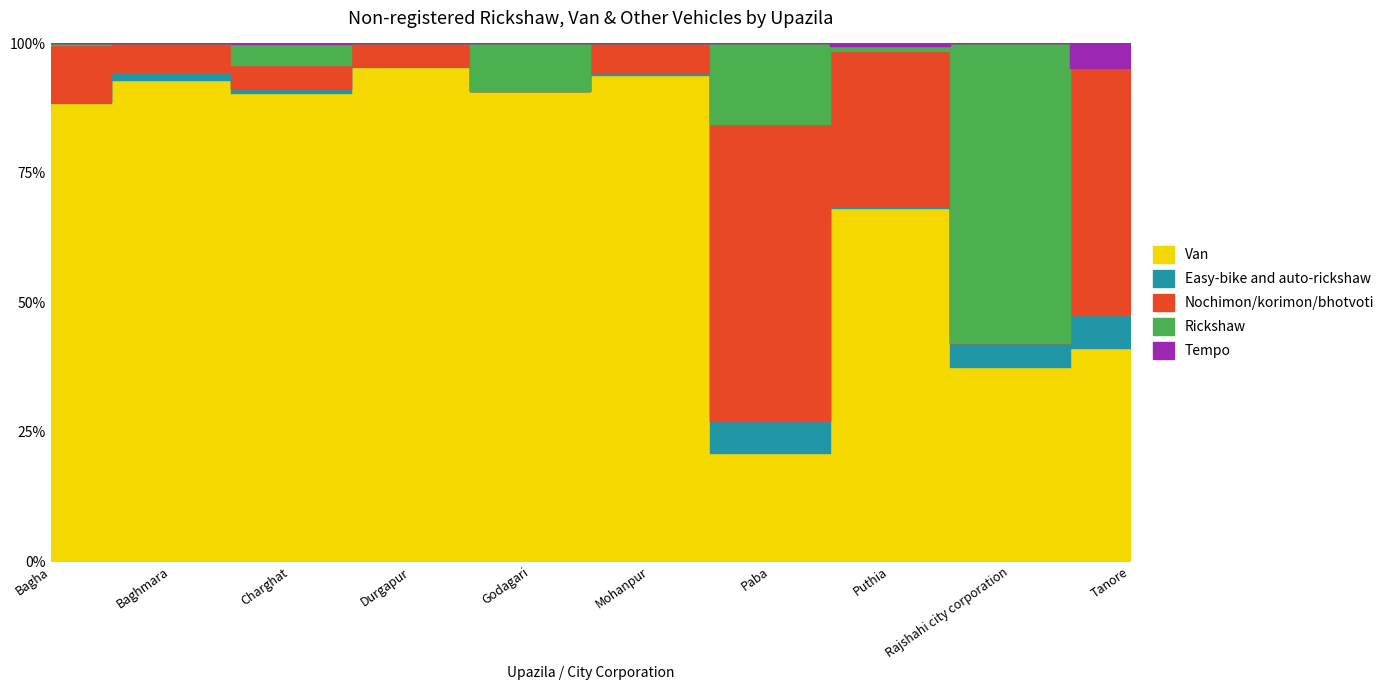

Is the value of Tempo at Durgapur greater than the value of Rickshaw at Bagha?

No